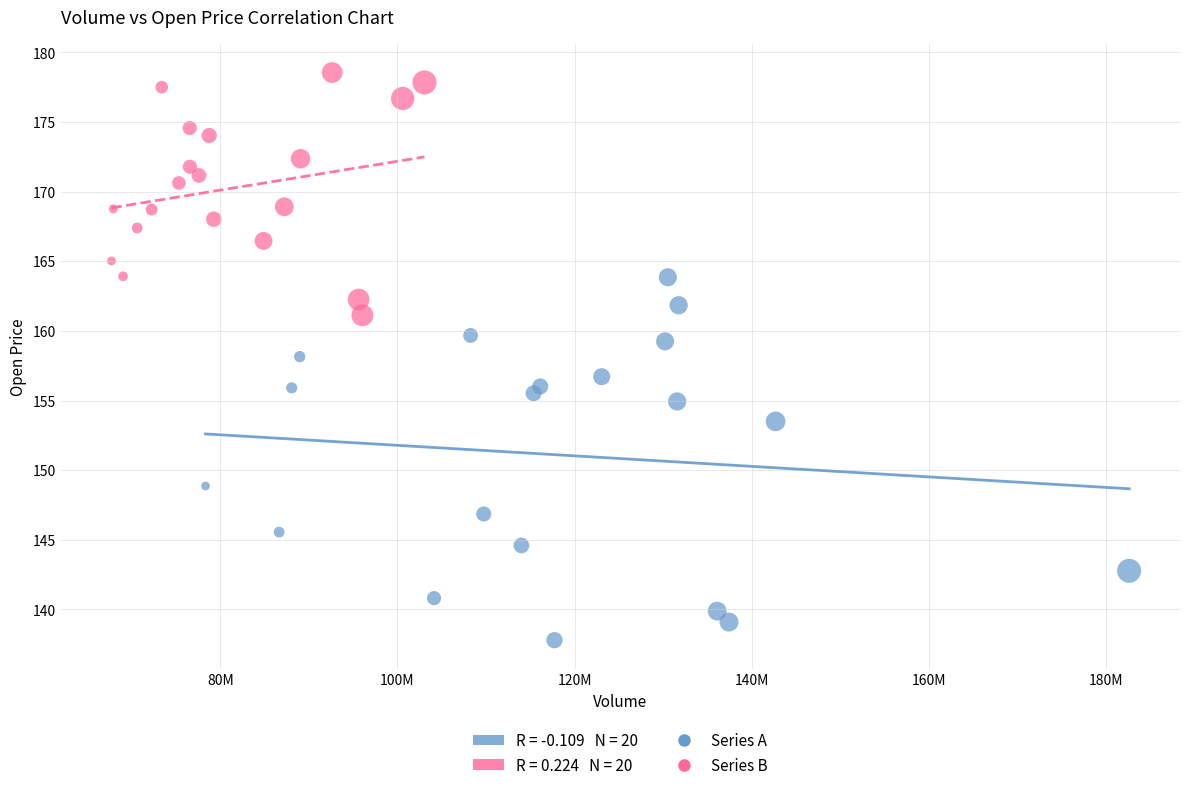

Which series contains the lowest Y value?

Series A